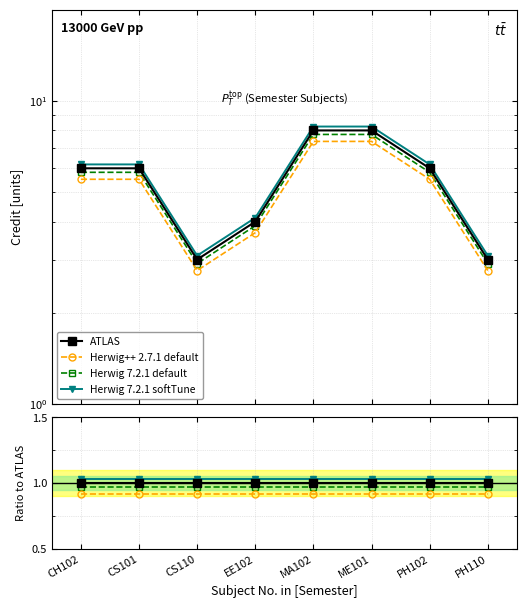

List the series in order of their peak value, lowest first.

Herwig++ 2.7.1 default, Herwig 7.2.1 default, ATLAS, Herwig 7.2.1 softTune